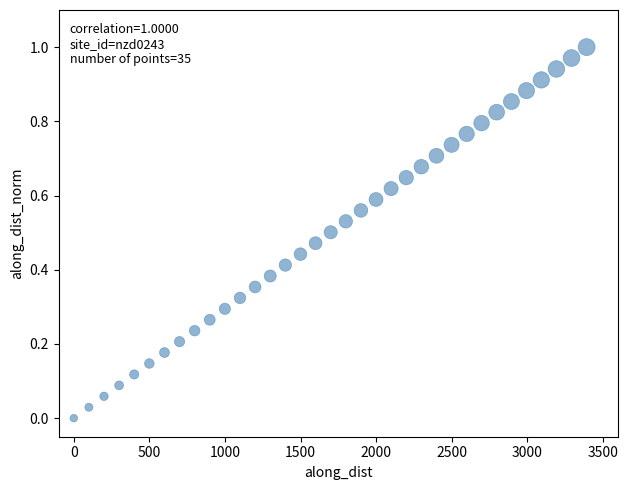

What is the range of X values (max minus min)?

3392.7